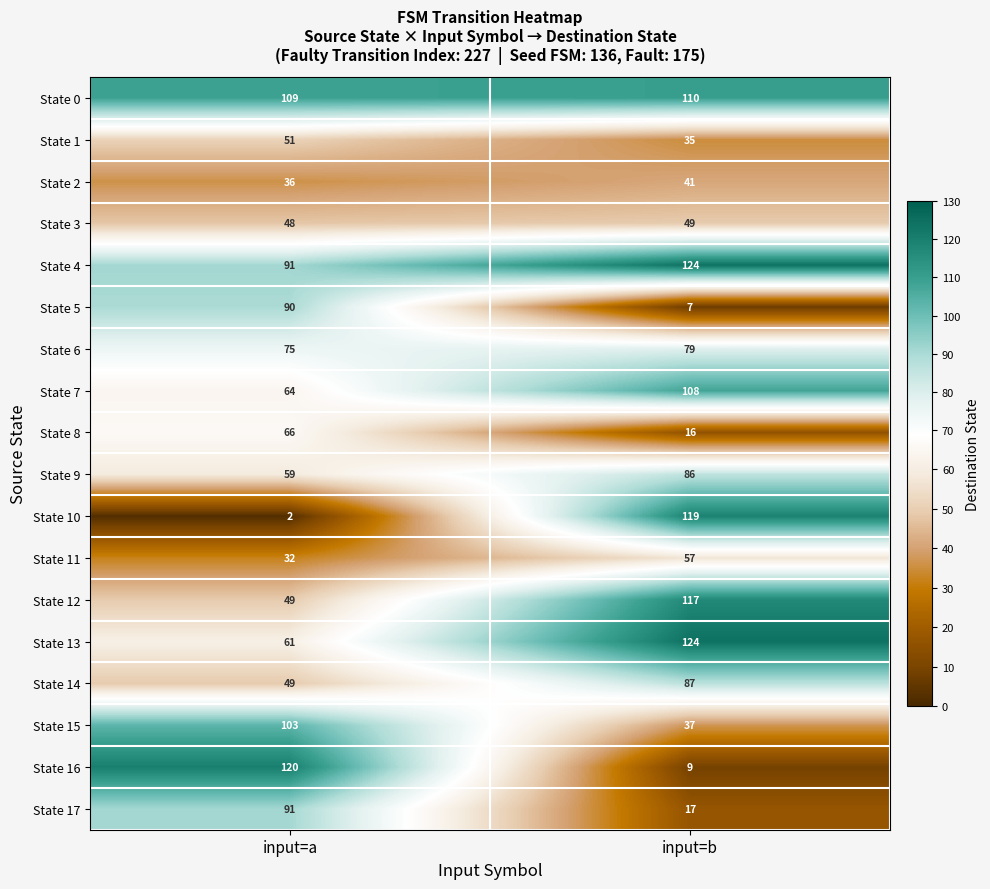

The State 7 series shows 64 at input=a. True or false?

True